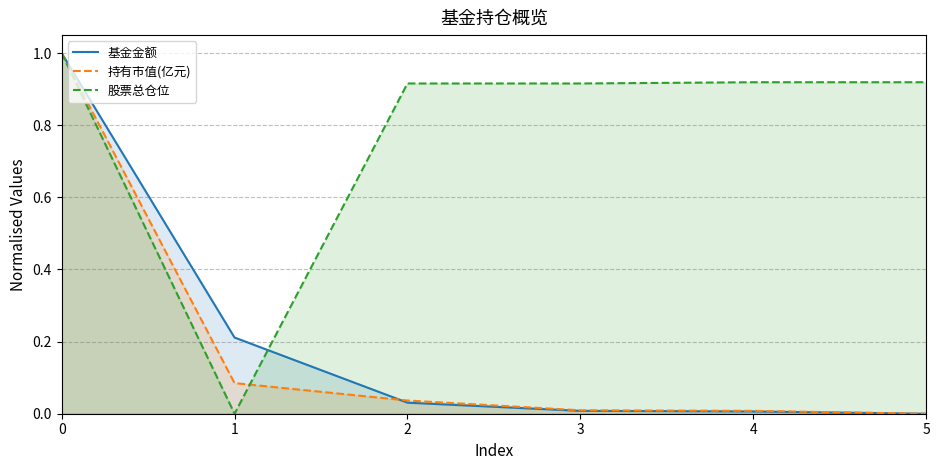

Rank the series by their maximum value, from highest to lowest.

基金金额, 持有市值(亿元), 股票总仓位